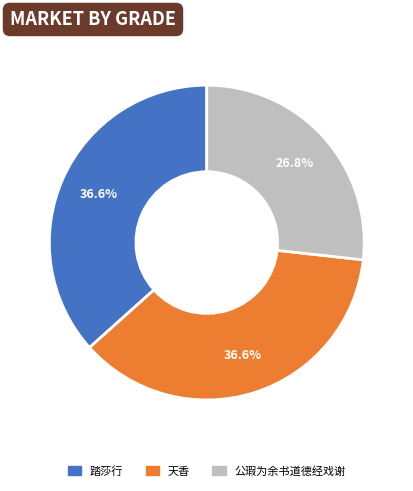

How many segments does this pie chart have?

3